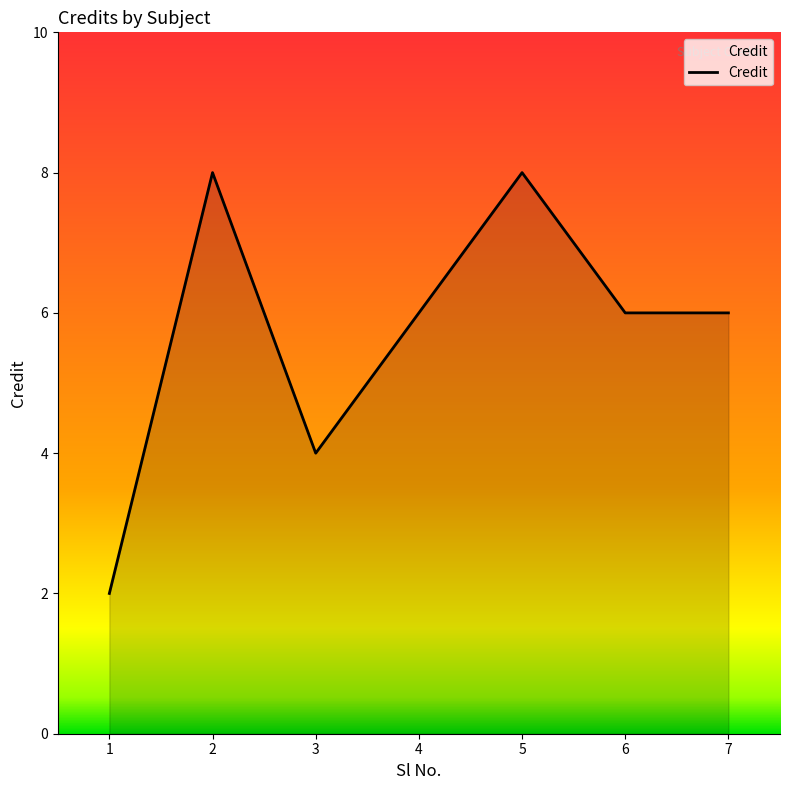

At which category does the chart reach its minimum across all series?

1